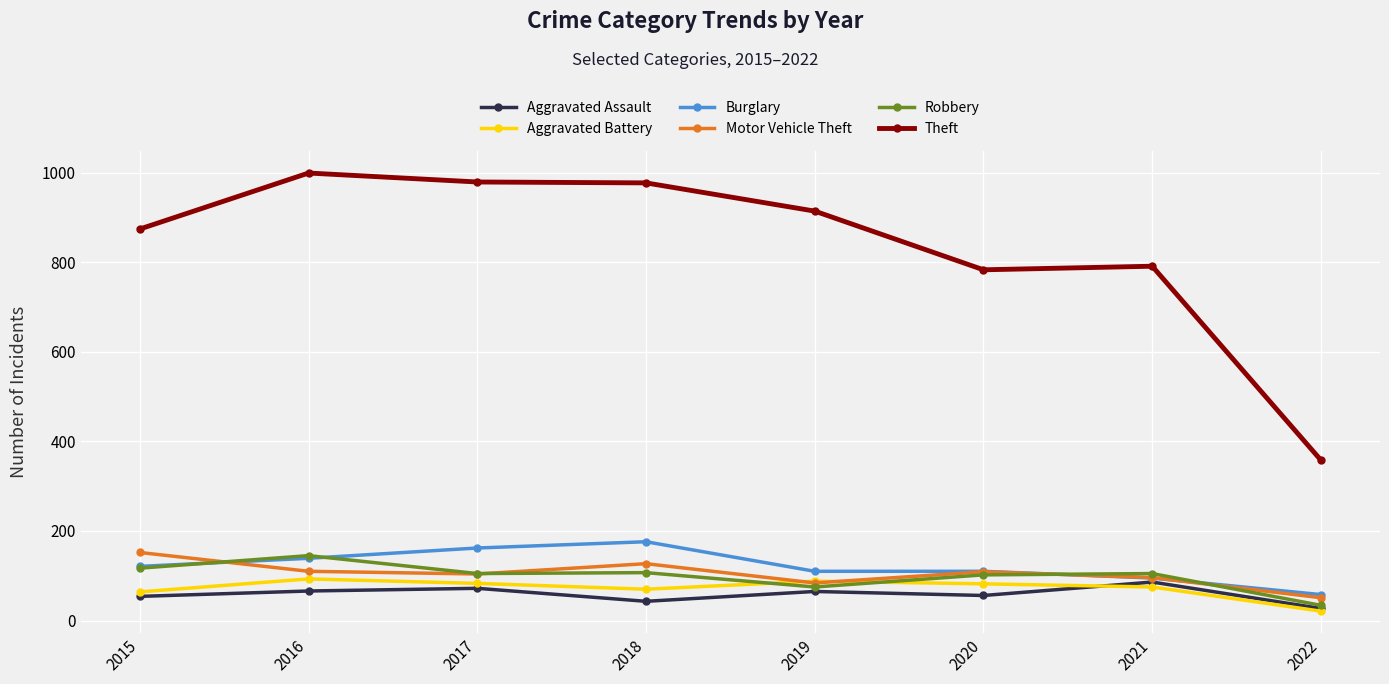

The Robbery series shows 30 at 2019. True or false?

False